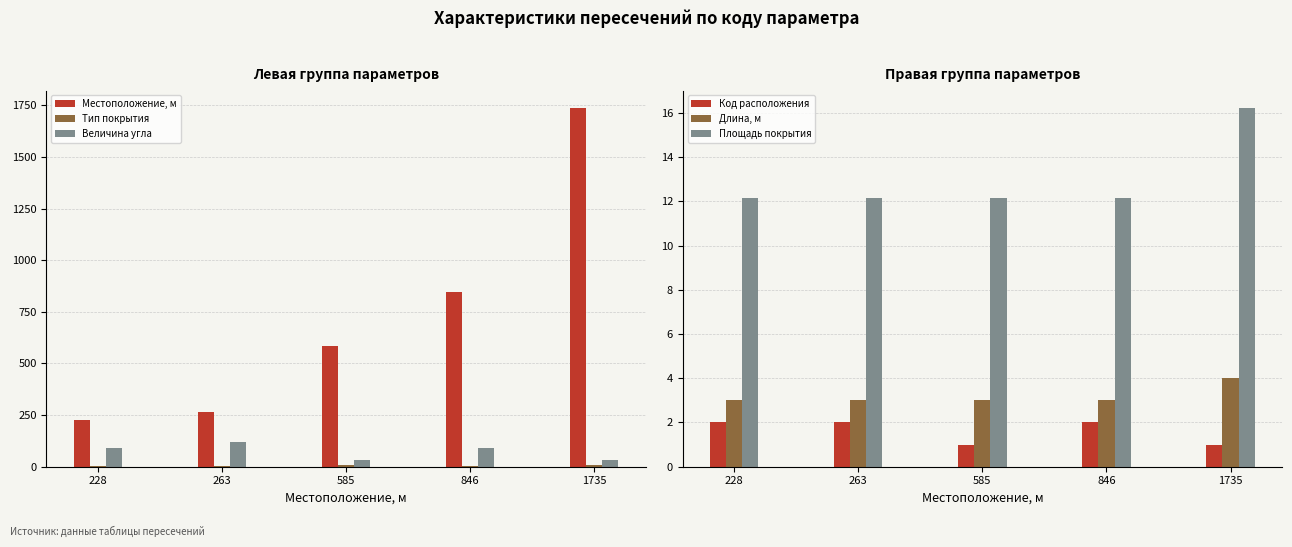

What is the difference between the highest and lowest values at 228?

226.0